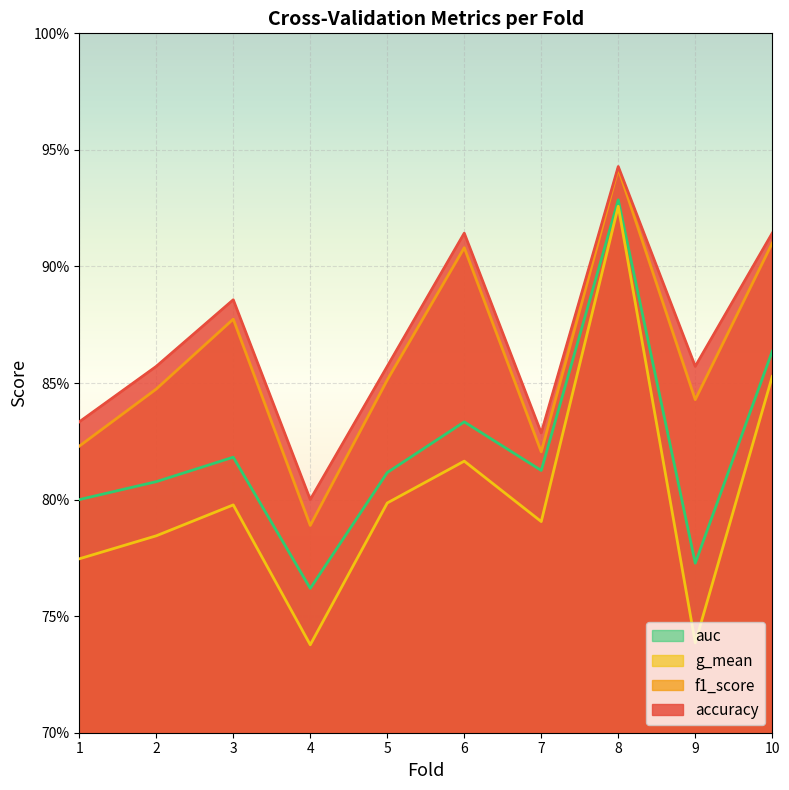

In g_mean, how many points are higher than both neighbors (excluding endpoints)?

3